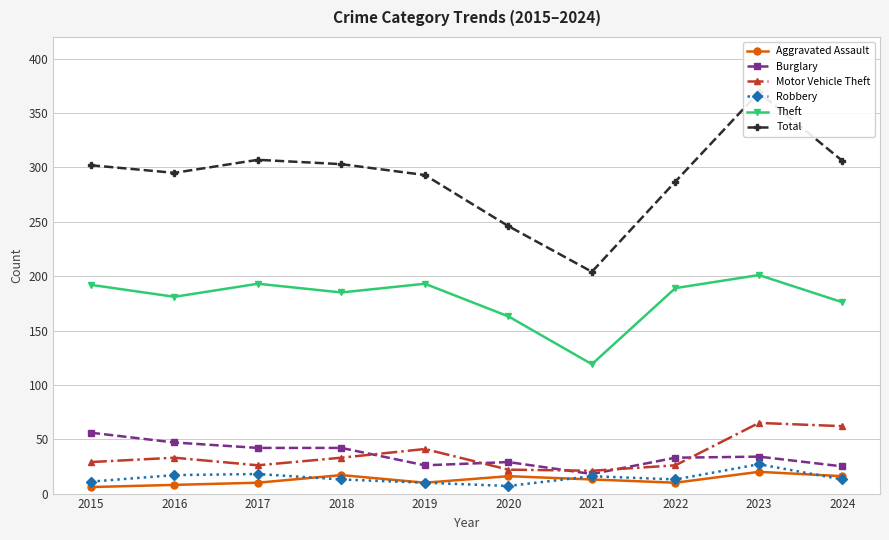

How many lines are shown in the chart?

6